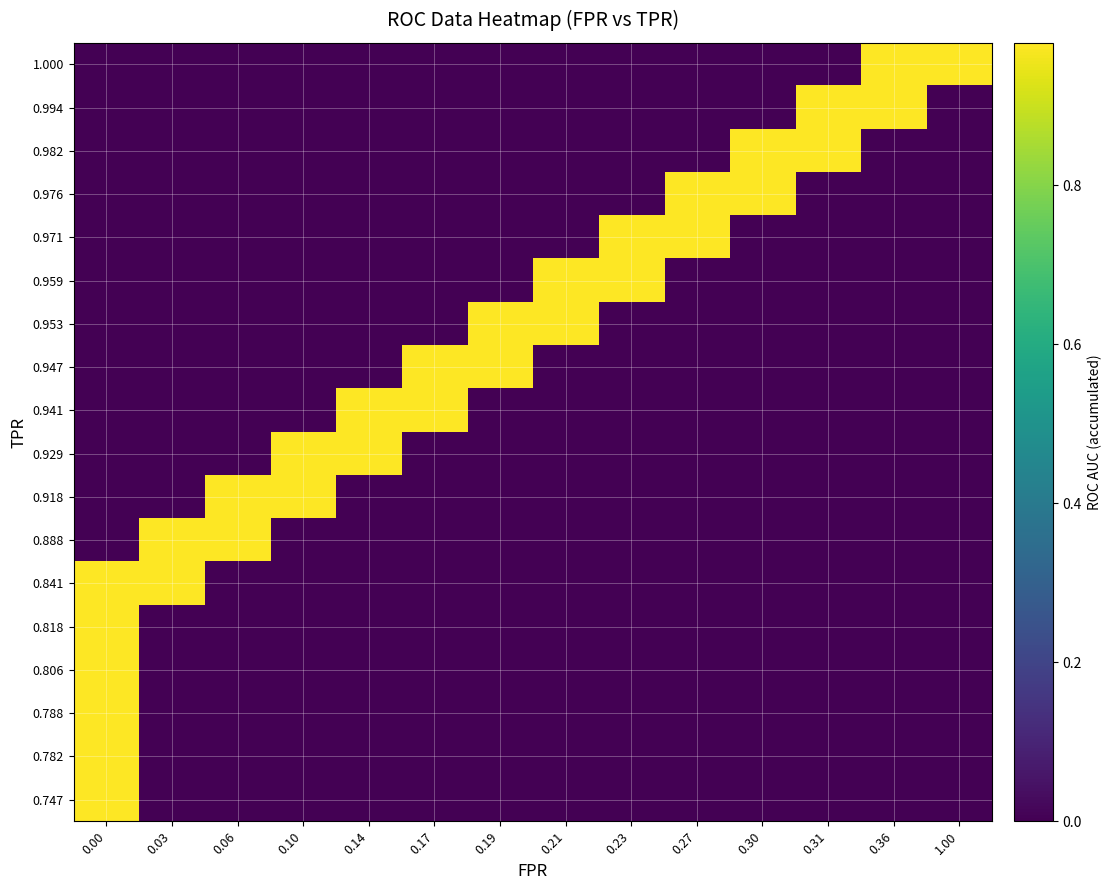

Reading right to left, extract all data points from this chart.

row_0: 0.0	0.0	0.0	0.0	0.0	0.0	0.0	0.0	0.0	0.0	0.0	0.0	0.0	1.0
row_1: 0.0	0.0	0.0	0.0	0.0	0.0	0.0	0.0	0.0	0.0	0.0	0.0	0.0	1.0
row_2: 0.0	0.0	0.0	0.0	0.0	0.0	0.0	0.0	0.0	0.0	0.0	0.0	0.0	1.0
row_3: 0.0	0.0	0.0	0.0	0.0	0.0	0.0	0.0	0.0	0.0	0.0	0.0	0.0	1.0
row_4: 0.0	0.0	0.0	0.0	0.0	0.0	0.0	0.0	0.0	0.0	0.0	0.0	0.0	1.0
row_5: 0.0	0.0	0.0	0.0	0.0	0.0	0.0	0.0	0.0	0.0	0.0	0.0	1.0	1.0
row_6: 0.0	0.0	0.0	0.0	0.0	0.0	0.0	0.0	0.0	0.0	0.0	1.0	1.0	0.0
row_7: 0.0	0.0	0.0	0.0	0.0	0.0	0.0	0.0	0.0	0.0	1.0	1.0	0.0	0.0
row_8: 0.0	0.0	0.0	0.0	0.0	0.0	0.0	0.0	0.0	1.0	1.0	0.0	0.0	0.0
row_9: 0.0	0.0	0.0	0.0	0.0	0.0	0.0	0.0	1.0	1.0	0.0	0.0	0.0	0.0
row_10: 0.0	0.0	0.0	0.0	0.0	0.0	0.0	1.0	1.0	0.0	0.0	0.0	0.0	0.0
row_11: 0.0	0.0	0.0	0.0	0.0	0.0	1.0	1.0	0.0	0.0	0.0	0.0	0.0	0.0
row_12: 0.0	0.0	0.0	0.0	0.0	1.0	1.0	0.0	0.0	0.0	0.0	0.0	0.0	0.0
row_13: 0.0	0.0	0.0	0.0	1.0	1.0	0.0	0.0	0.0	0.0	0.0	0.0	0.0	0.0
row_14: 0.0	0.0	0.0	1.0	1.0	0.0	0.0	0.0	0.0	0.0	0.0	0.0	0.0	0.0
row_15: 0.0	0.0	1.0	1.0	0.0	0.0	0.0	0.0	0.0	0.0	0.0	0.0	0.0	0.0
row_16: 0.0	1.0	1.0	0.0	0.0	0.0	0.0	0.0	0.0	0.0	0.0	0.0	0.0	0.0
row_17: 1.0	1.0	0.0	0.0	0.0	0.0	0.0	0.0	0.0	0.0	0.0	0.0	0.0	0.0